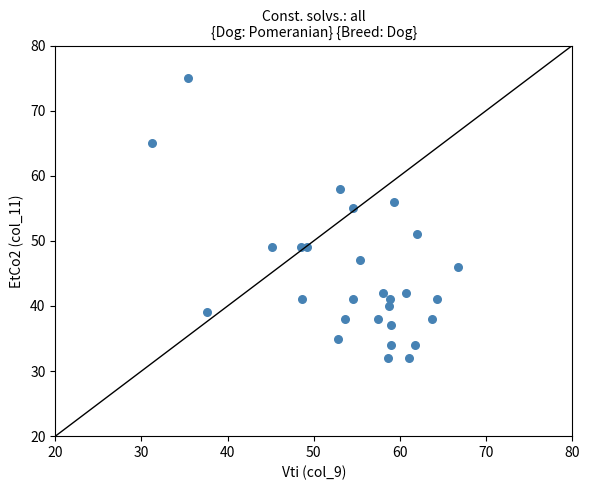

What is the range of Y values (max minus min)?

43